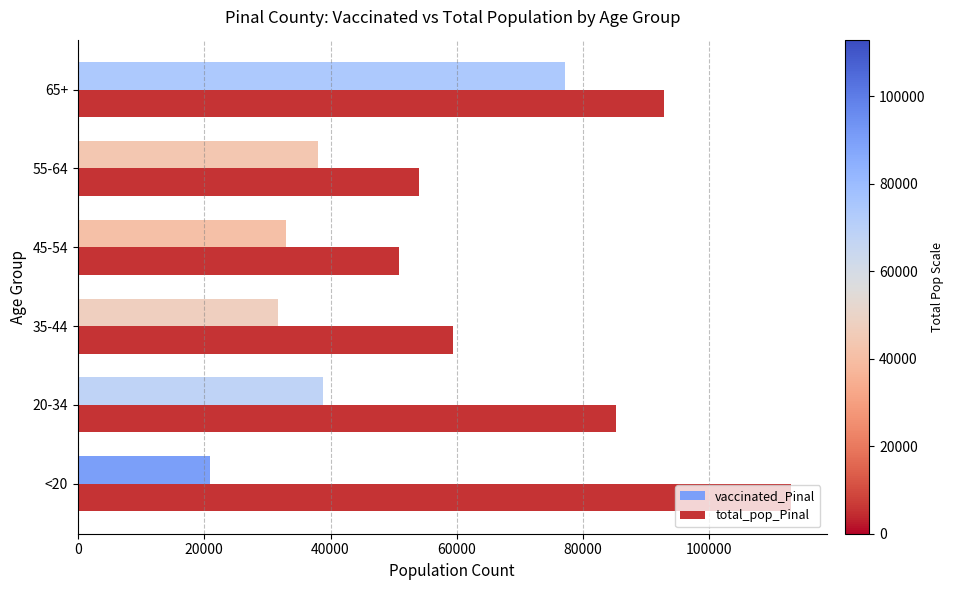

What is the difference between the maximum and minimum values in the total_pop_Pinal series?

62035